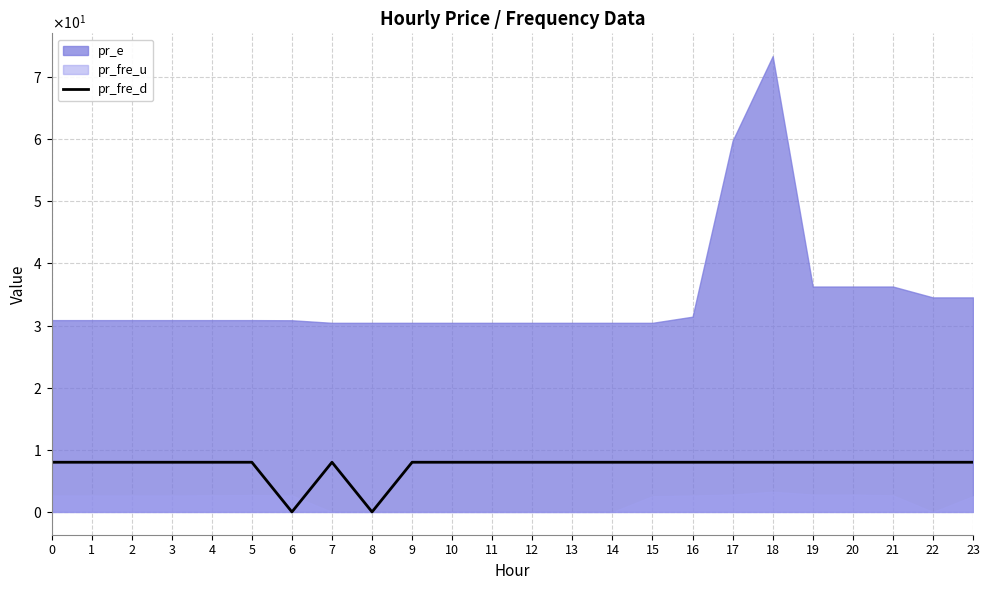

What is the approximate value at 19?

8.0